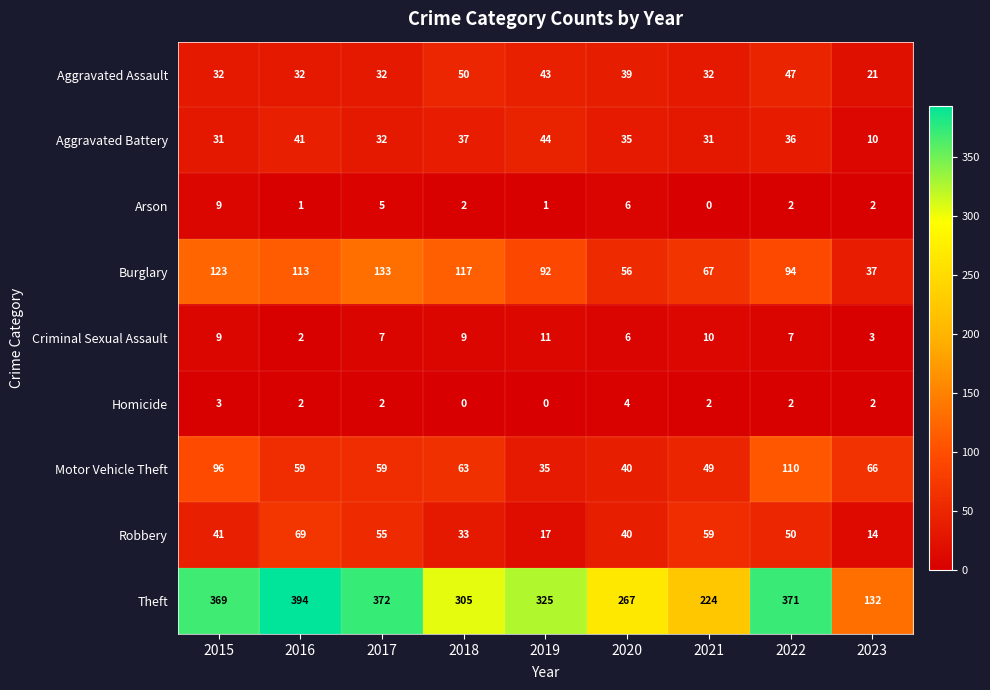

Which label corresponds to the largest value in the chart?

2016